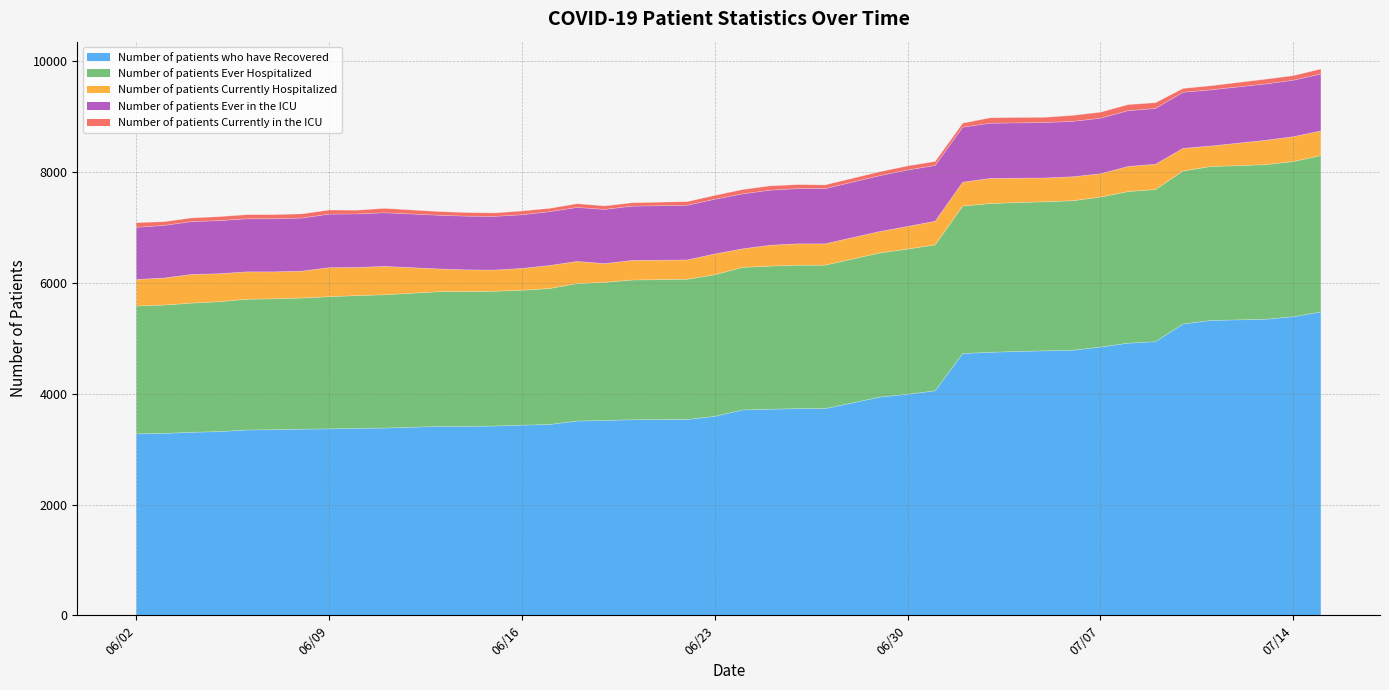

Where is the first local maximum for Number of patients Currently in the ICU?

06/11/2020